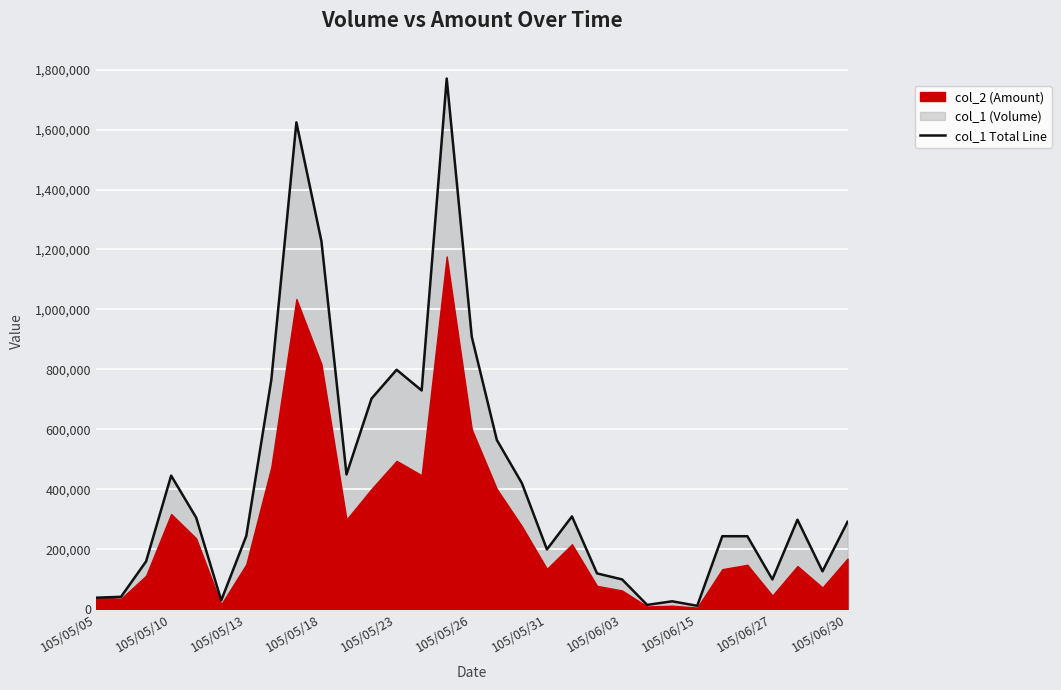

How many lines are shown in the chart?

1